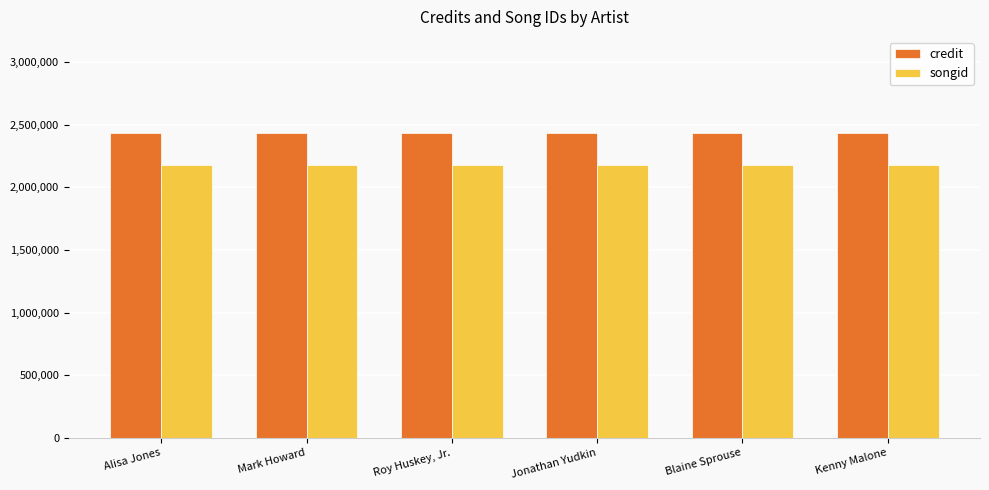

What is the total value across all series at Mark Howard?

4611641